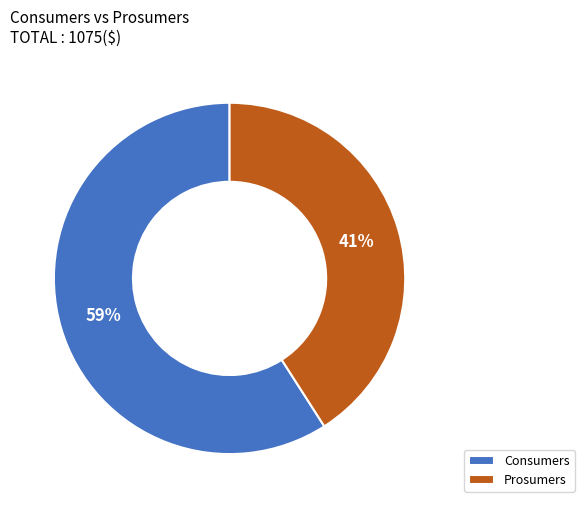

To the nearest percent, what percentage of the pie is Consumers?

59%